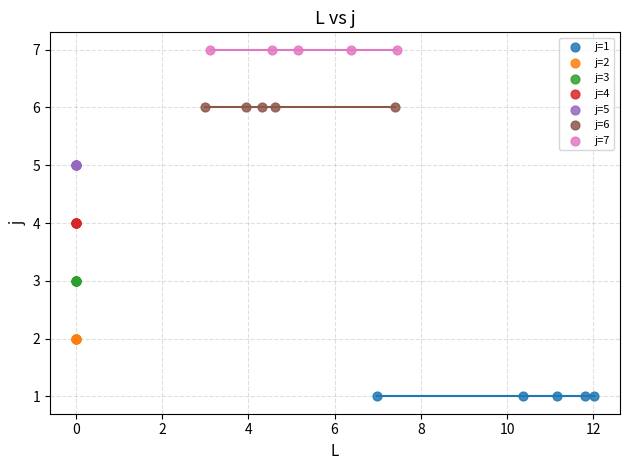

Which series reaches the maximum Y coordinate?

j=7